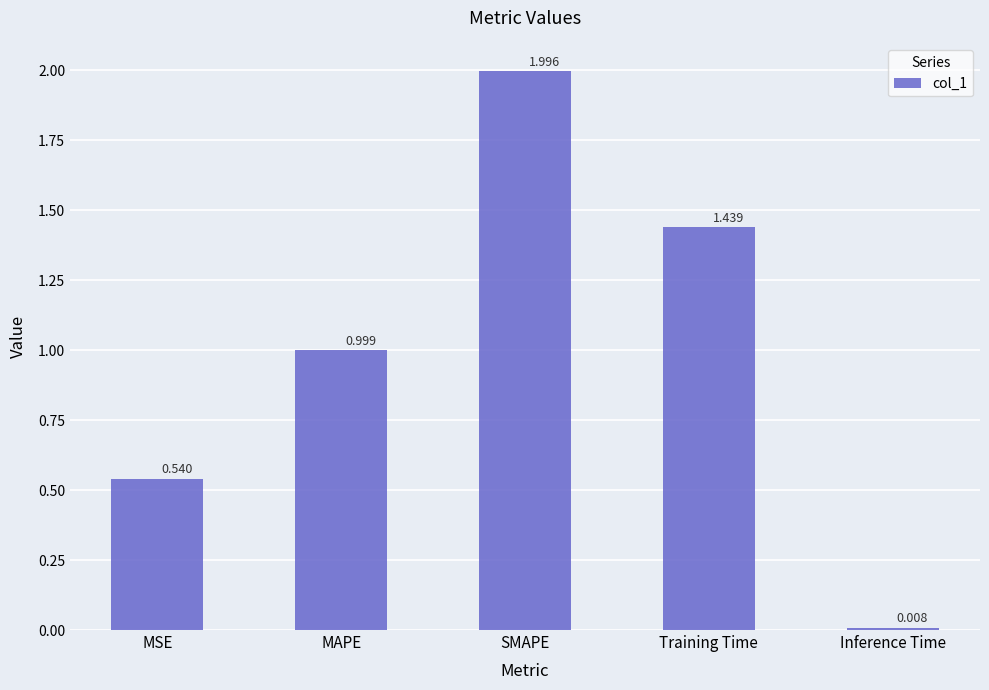

How many data points does each series have?

5